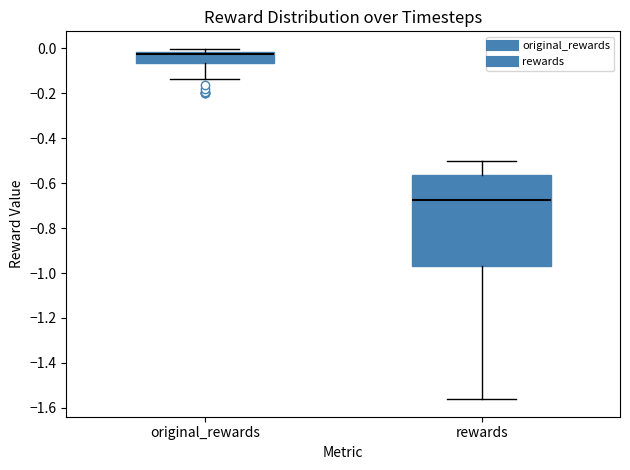

Where does the lower whisker of the box for original_rewards end on the y-axis? The values are not printed on the chart, so give them approximately, as read against the axis.

-0.14